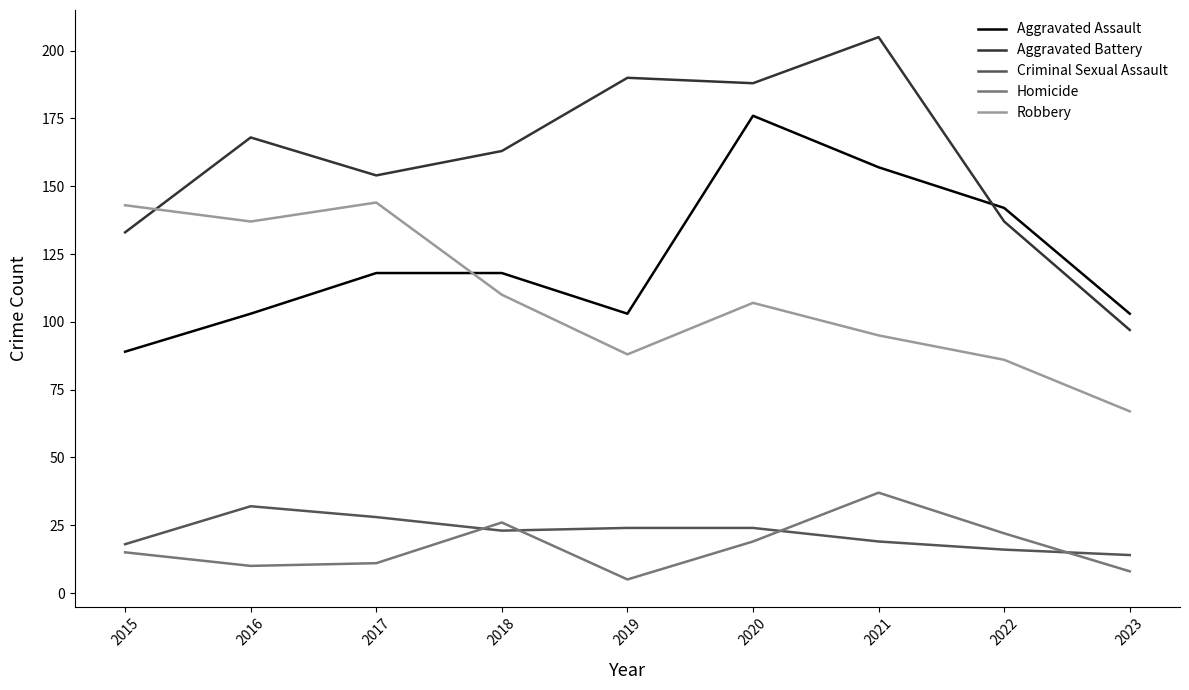

At which label does Robbery first exceed 107?

2015